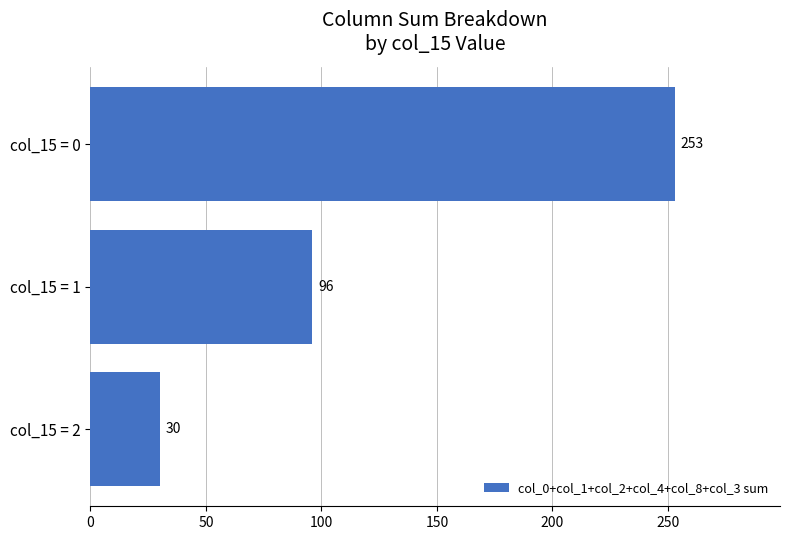

Rank the categories by value from highest to lowest.

col_15 = 0, col_15 = 1, col_15 = 2